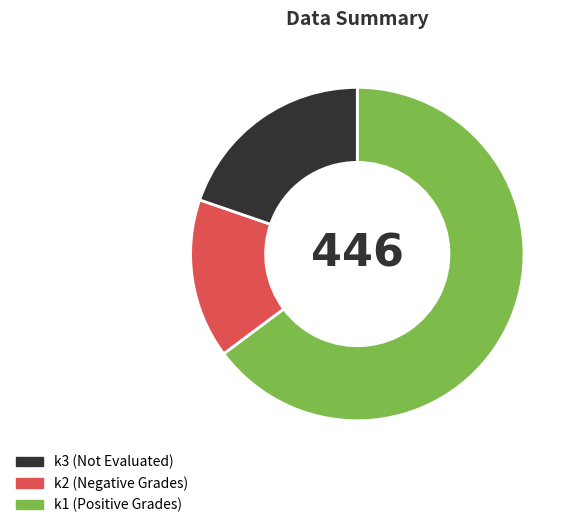

Does any single category account for the majority?

Yes